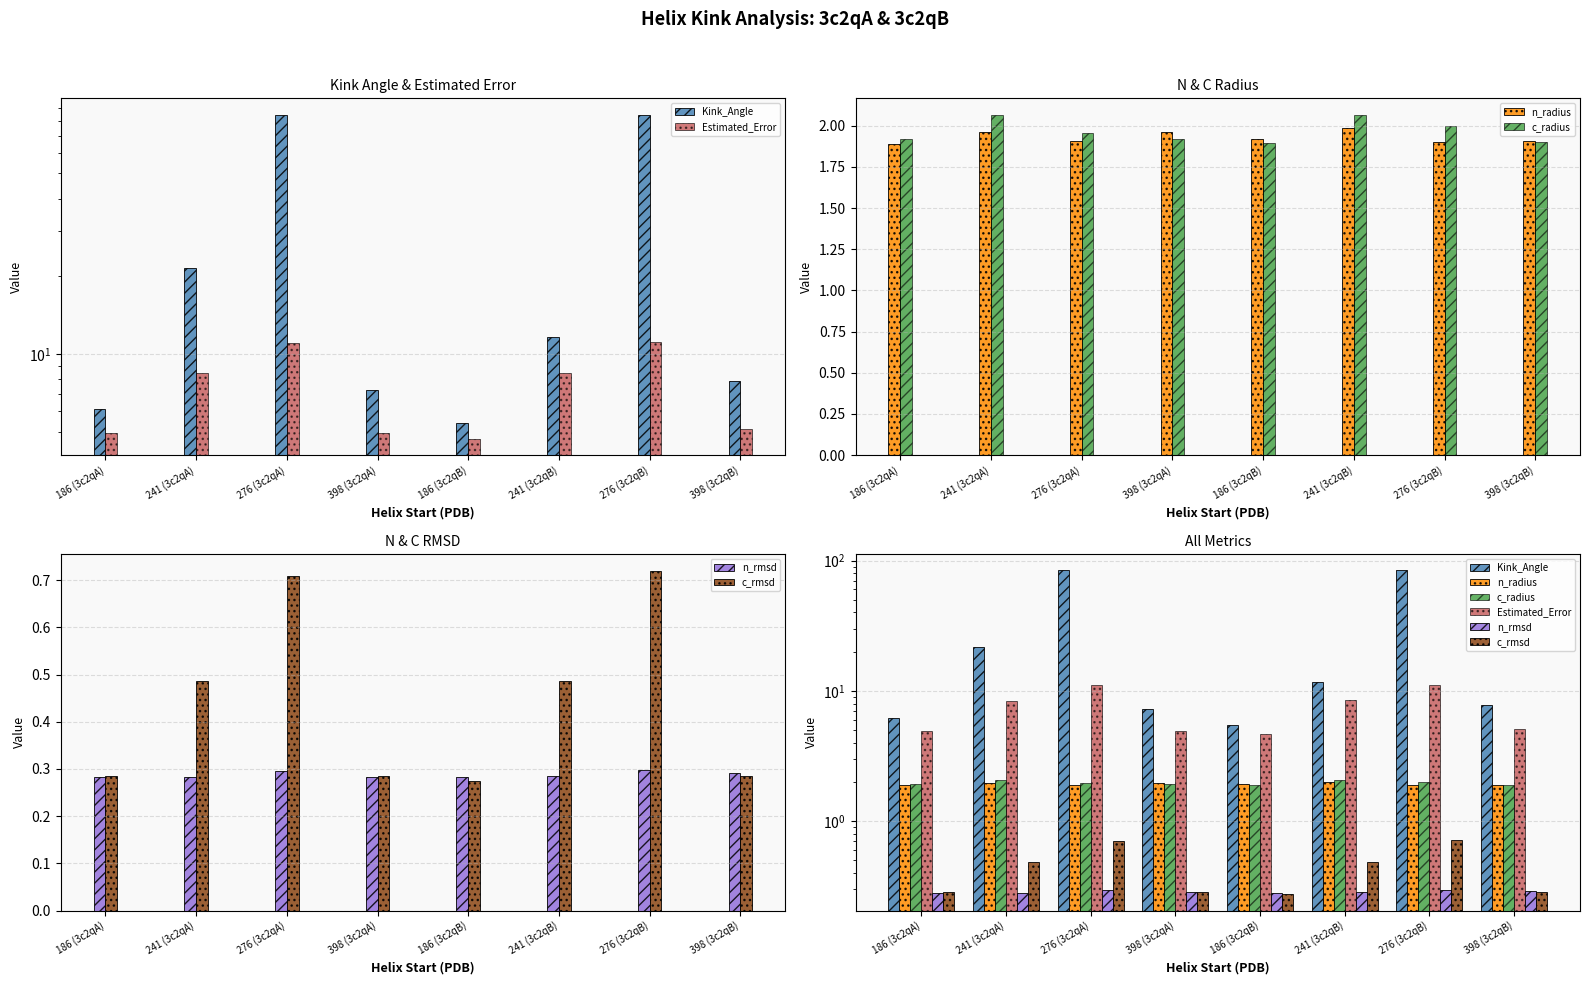

Which series has the largest range (max minus min)?

Kink_Angle